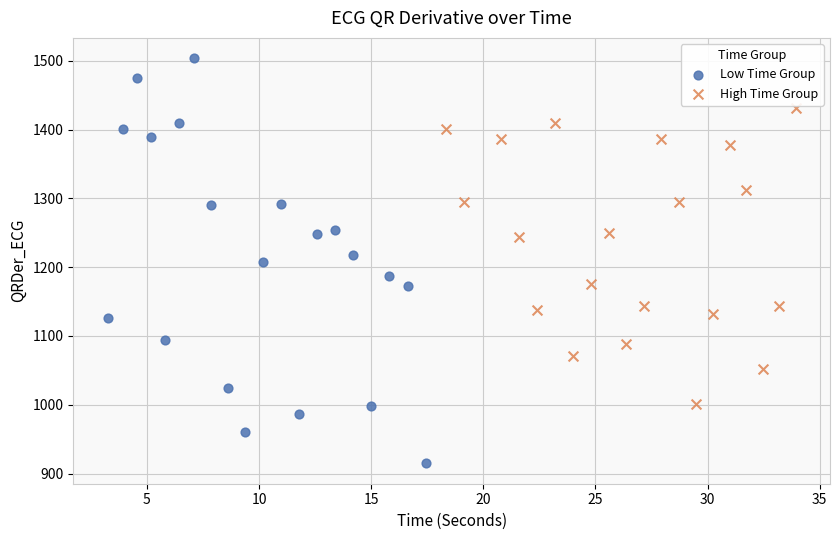

Which series has the widest spread of Y values?

Low Time Group